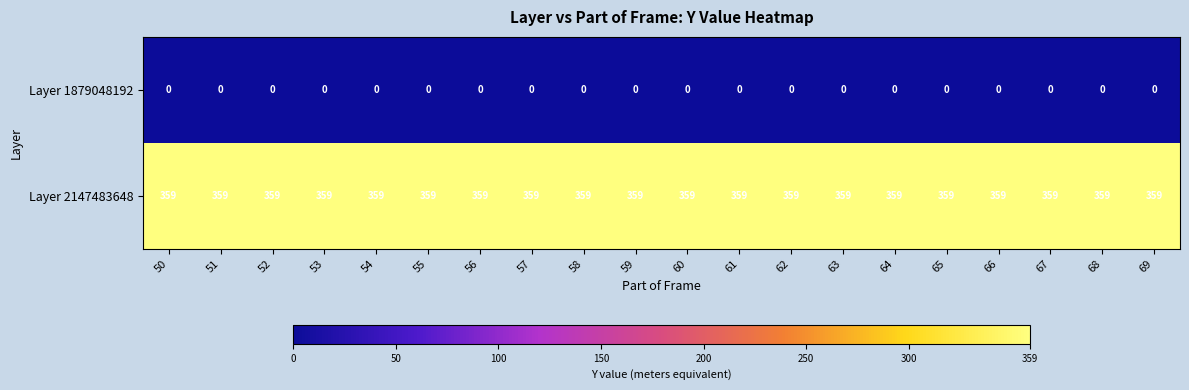

List the series in order of their overall mean, lowest first.

Layer 1879048192, Layer 2147483648